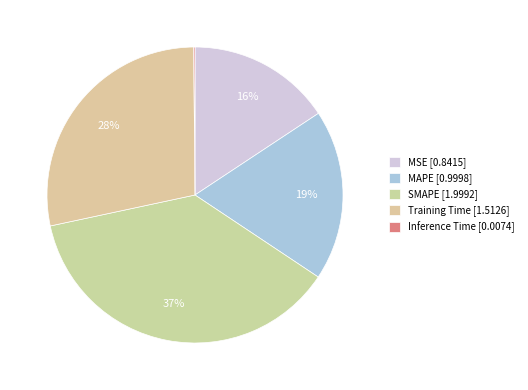

To the nearest percent, what is the combined percentage of MAPE and Training Time?

47%